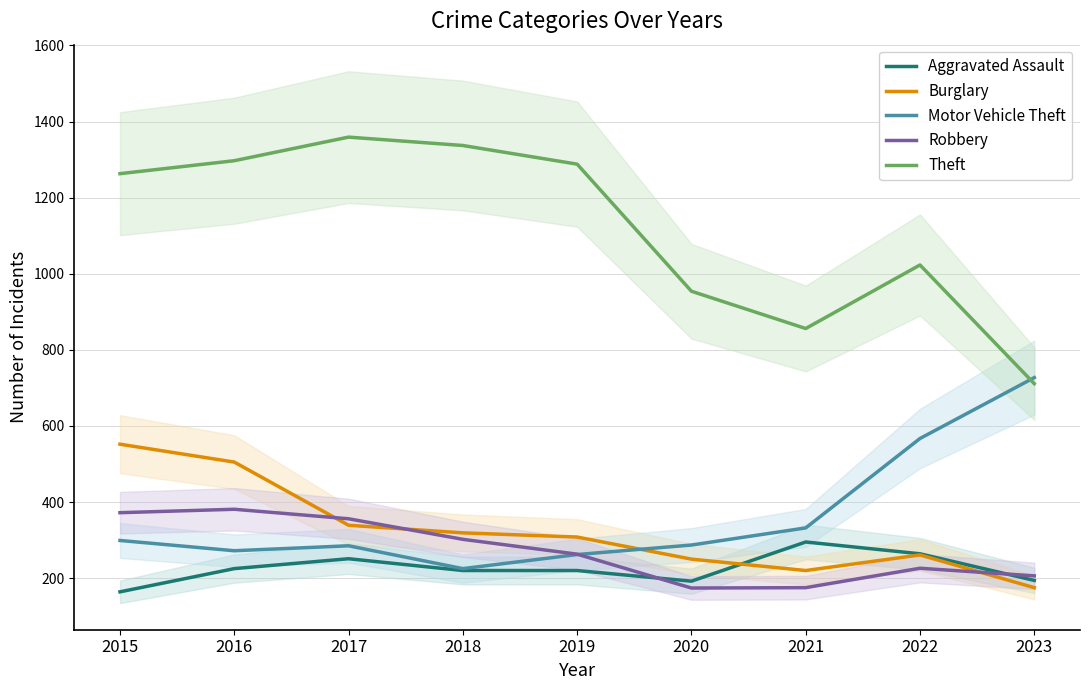

What is the maximum value shown in the chart?

1359